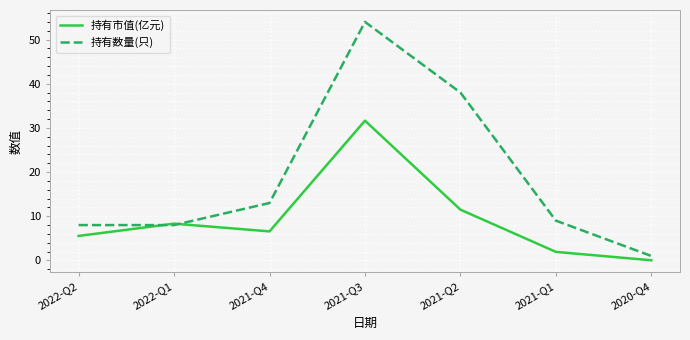

Is the value of 持有市值(亿元) at 2021-Q1 greater than the value of 持有数量(只) at 2020-Q4?

Yes